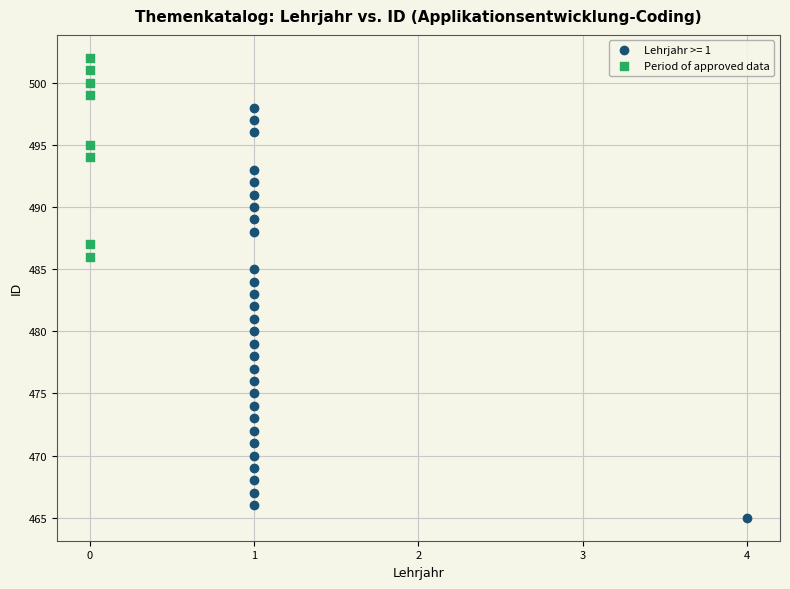

Which series has the largest Y range (max minus min)?

Lehrjahr >= 1